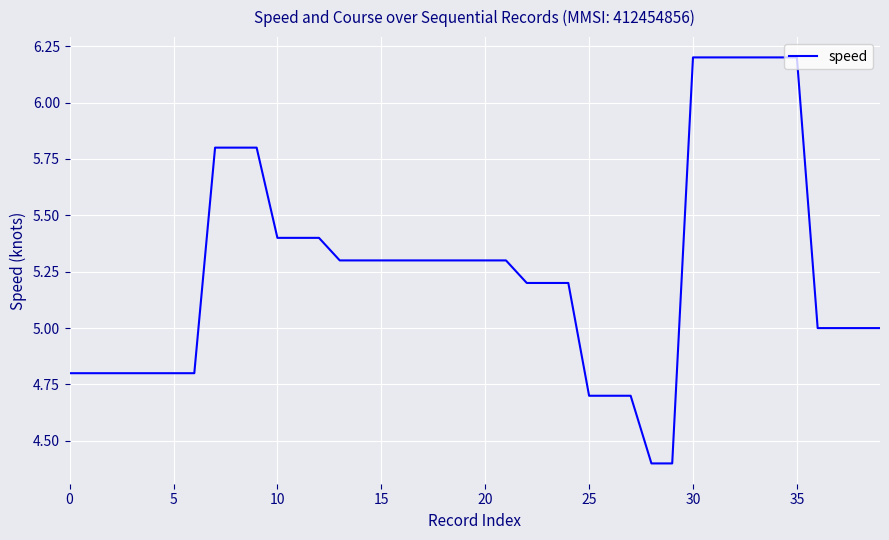

What is the difference between the maximum and minimum values?

1.8